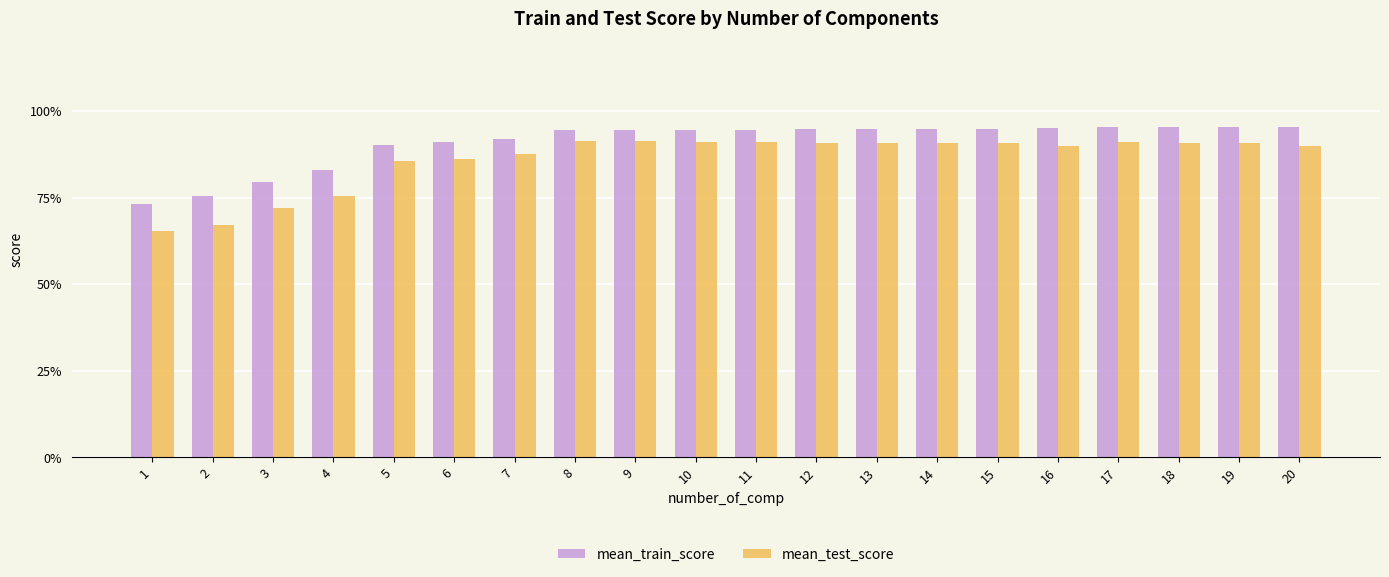

Between 17 and 19, which series saw the biggest shift?

mean_test_score